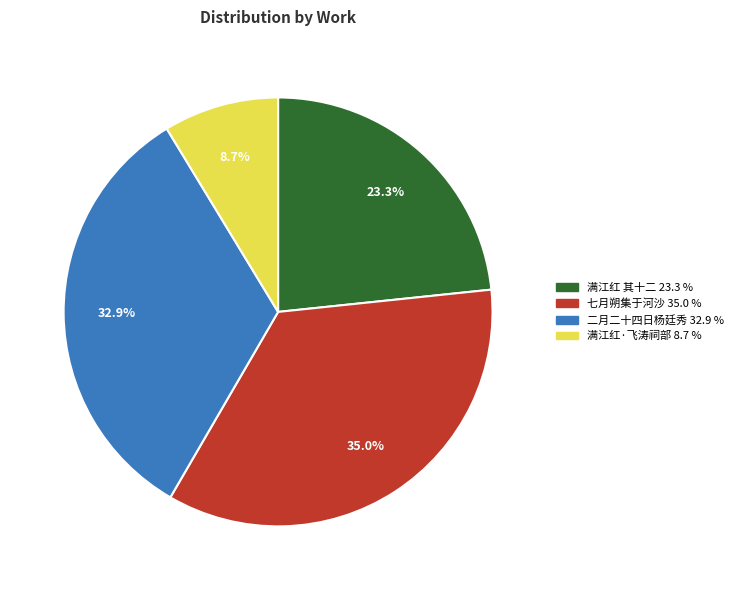

Does any single category account for the majority?

No